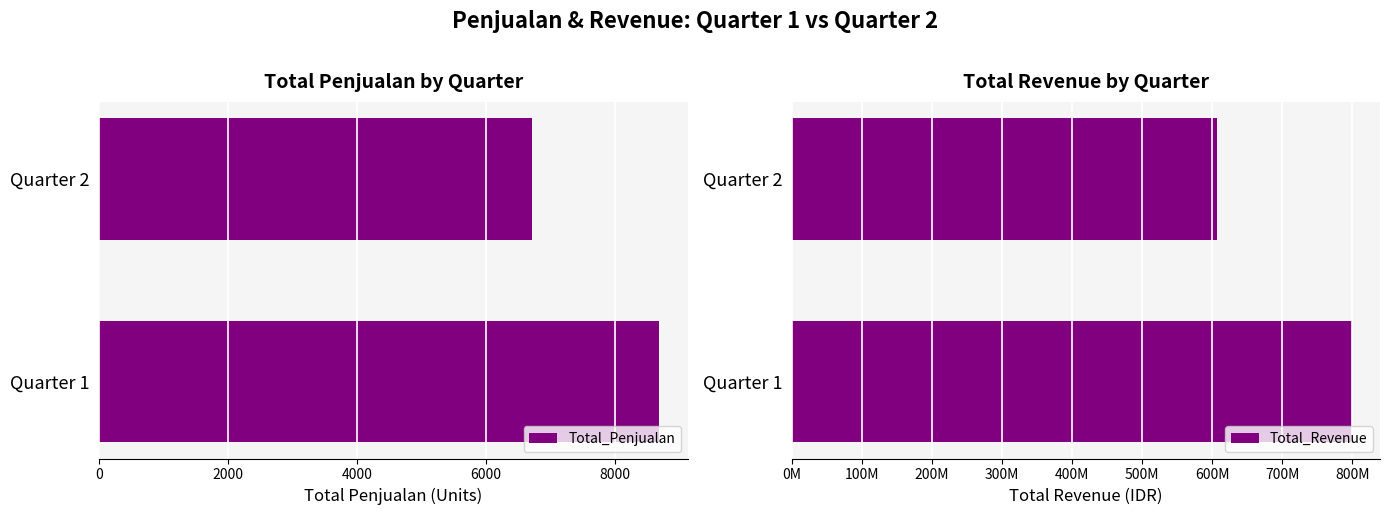

The value of Total_Penjualan at Quarter 1 is 8694. True or false?

True